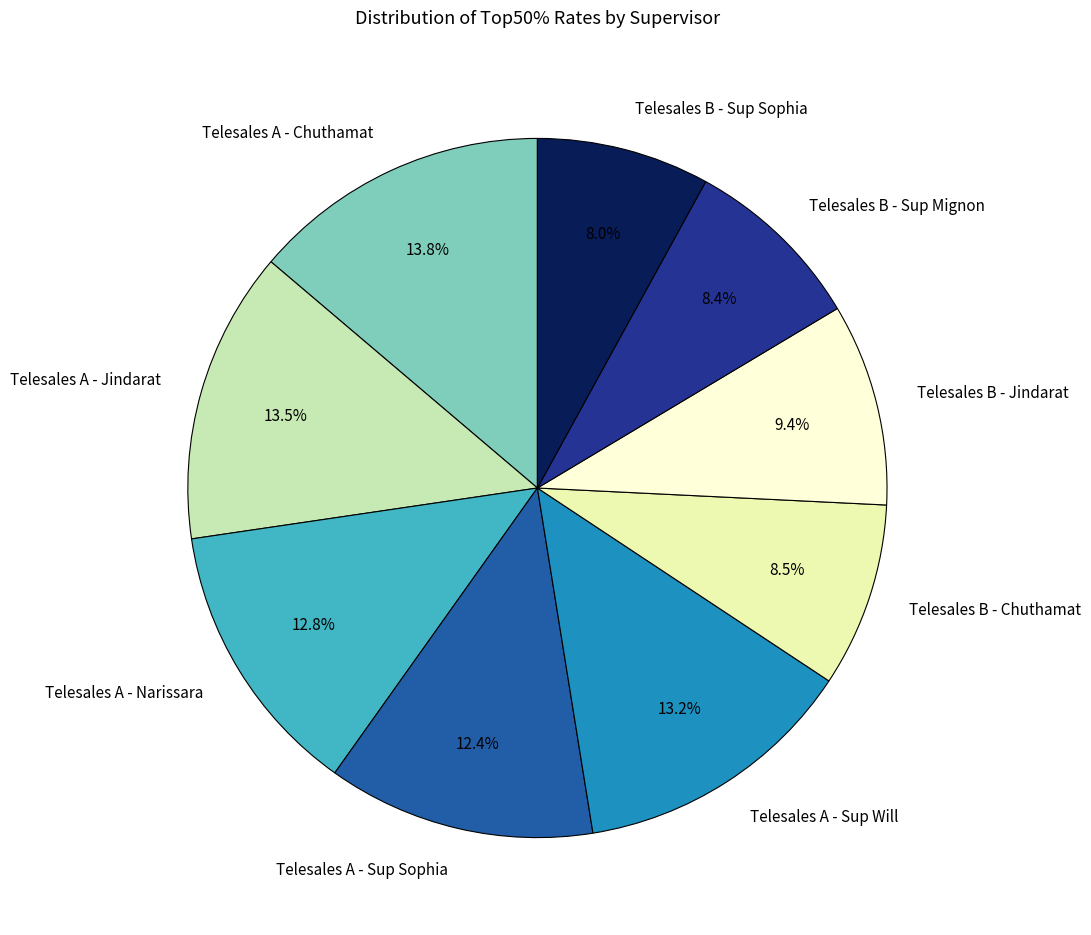

True or false: Telesales B - Sup Mignon accounts for 1% of the total.

False